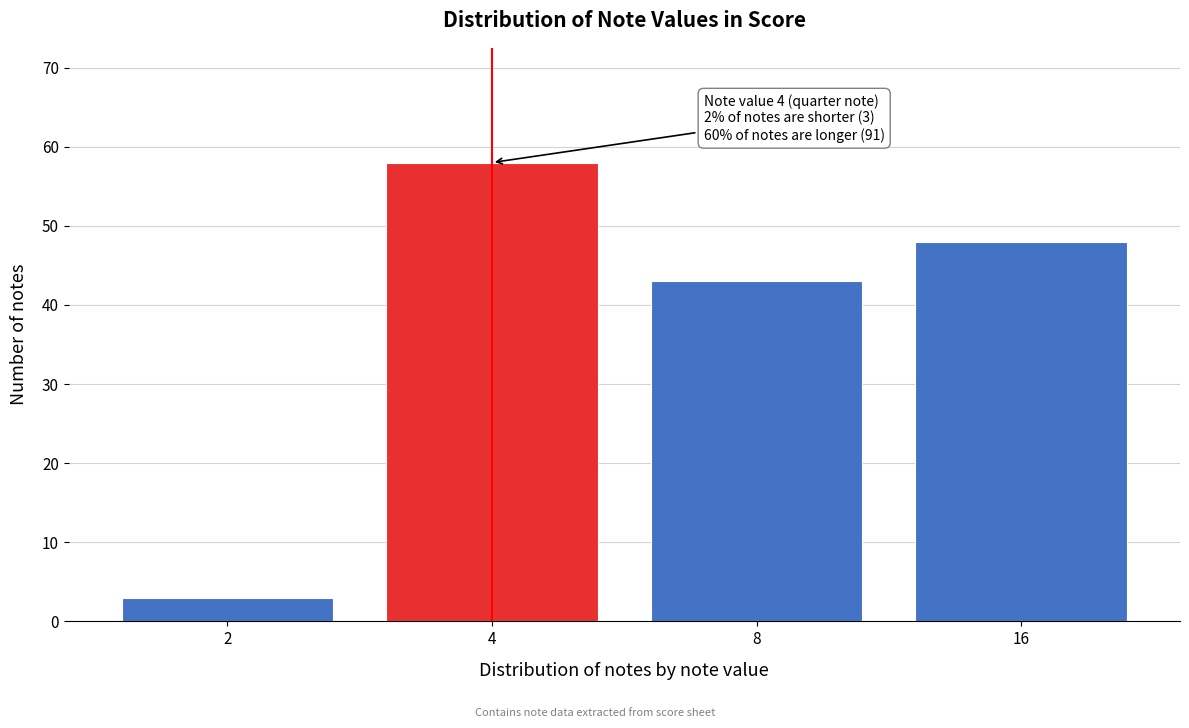

Reading right to left, extract all data points from this chart.

48	43	58	3